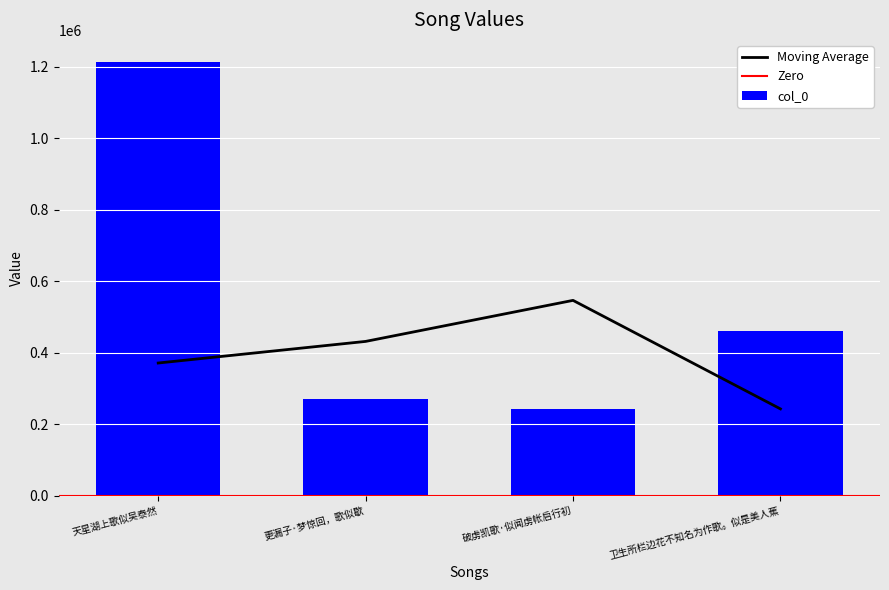

What position from the left is 更漏子·梦惊回，歌似歇?

2